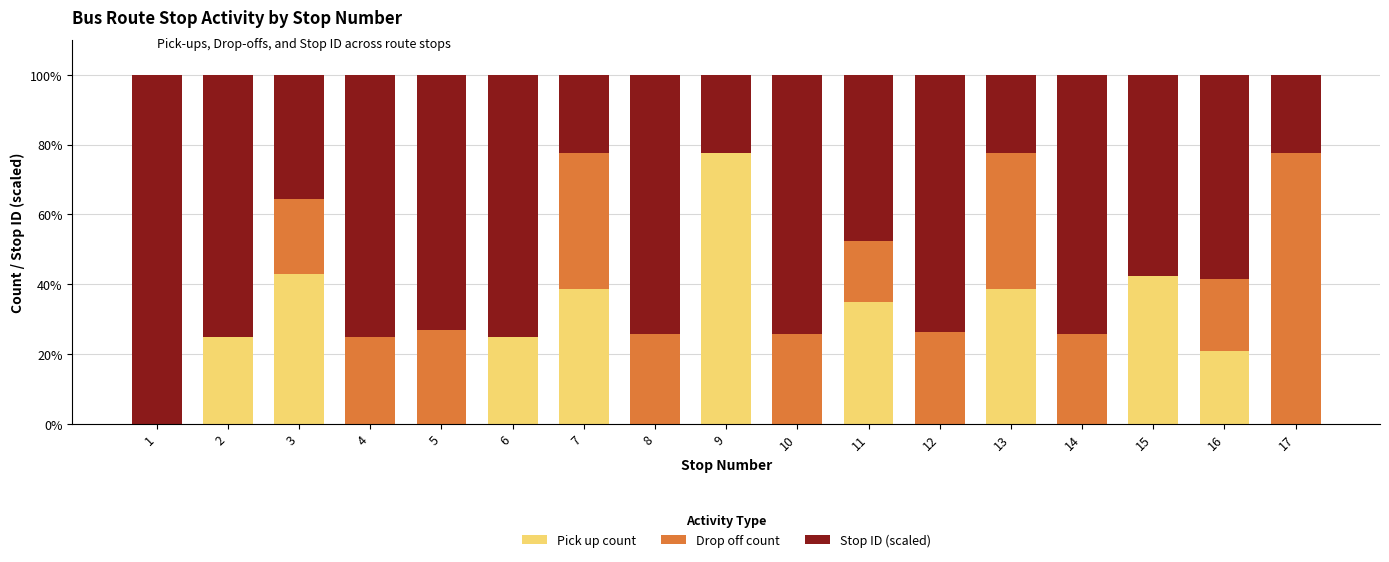

What is the highest value of the Pick up count series?

77.5